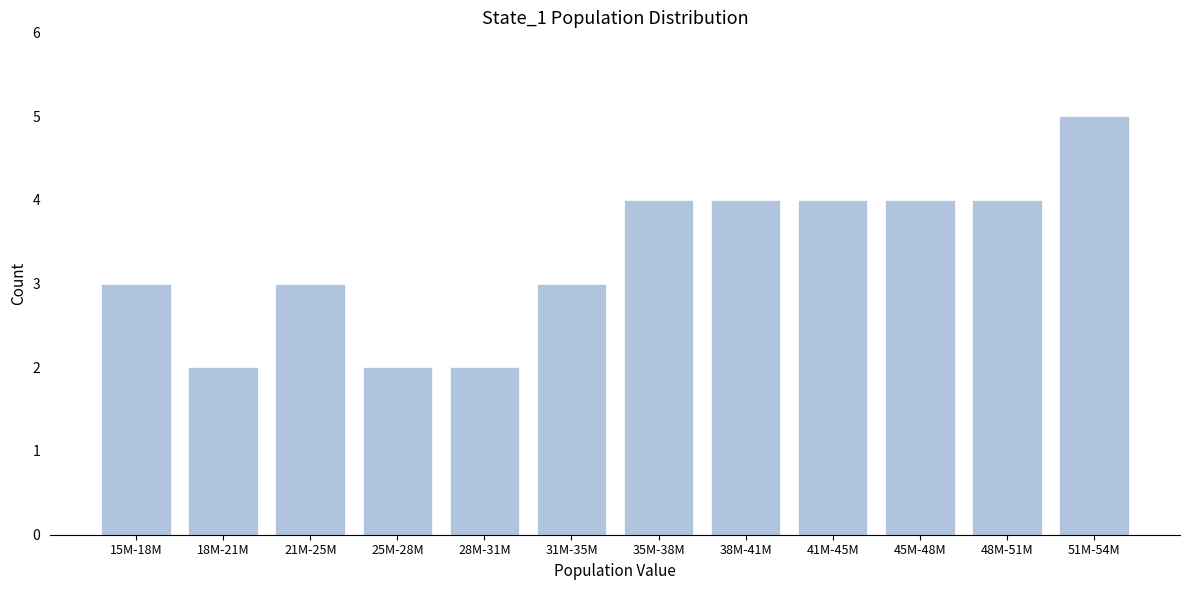

Reading left to right, extract all data points from this chart.

3	2	3	2	2	3	4	4	4	4	4	5